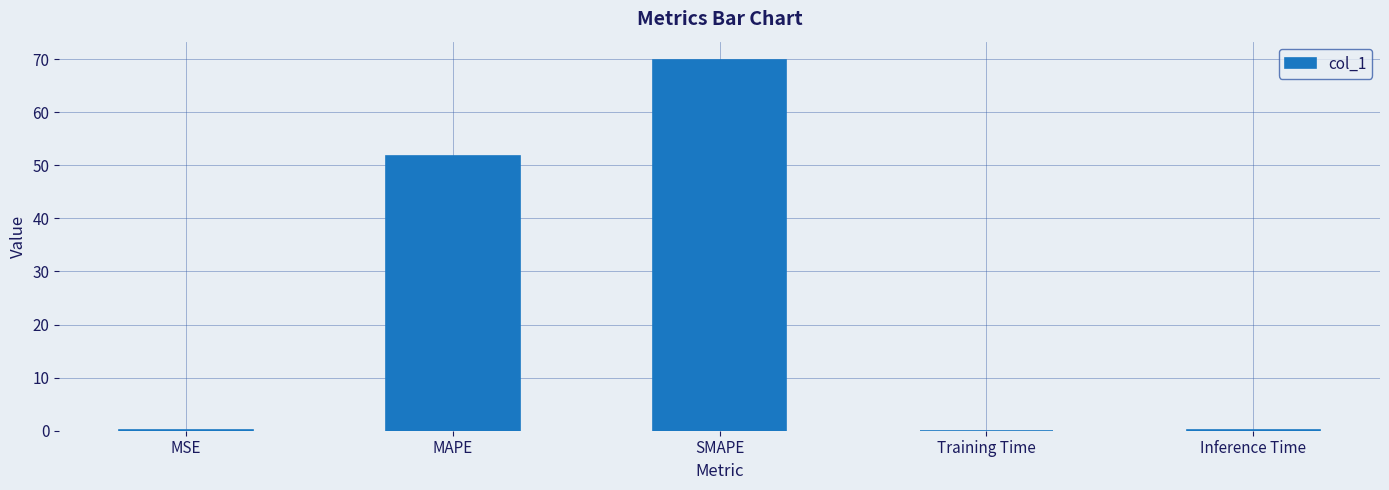

The value at Inference Time is 0.0. True or false?

True